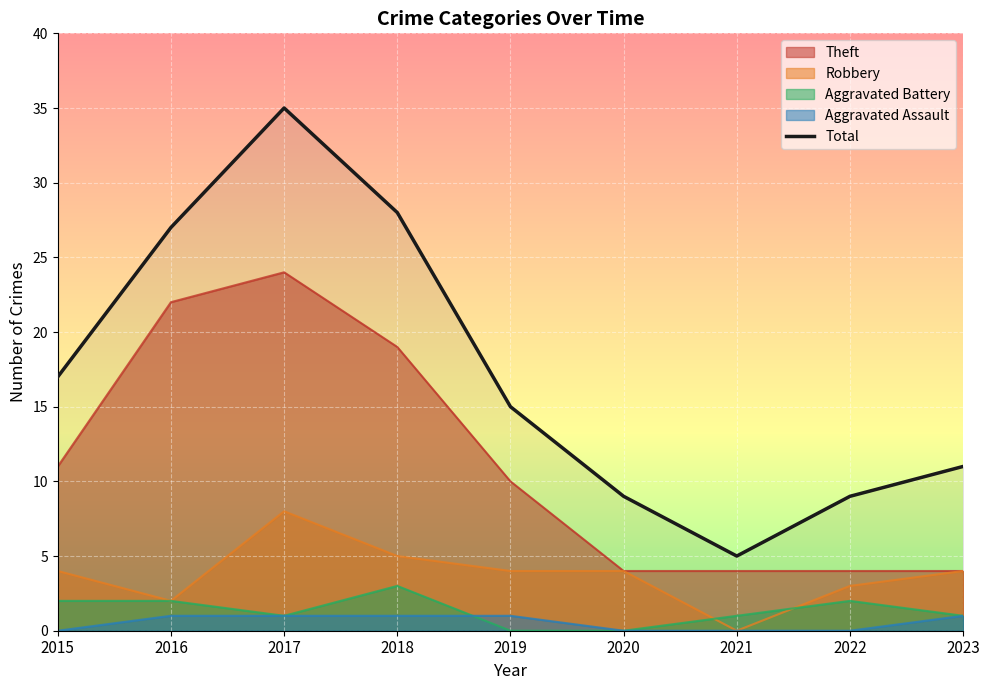

List the labels in order of value, smallest first.

2021, 2020, 2022, 2023, 2019, 2015, 2016, 2018, 2017